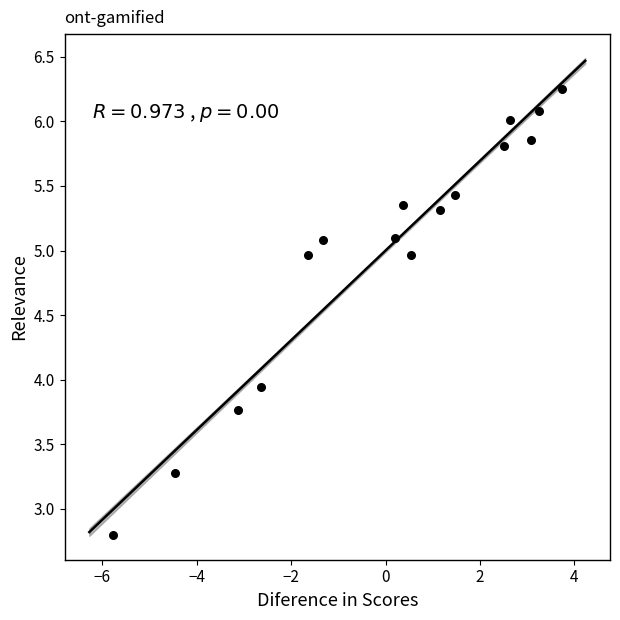

What is the range of Y values (max minus min)?

3.4